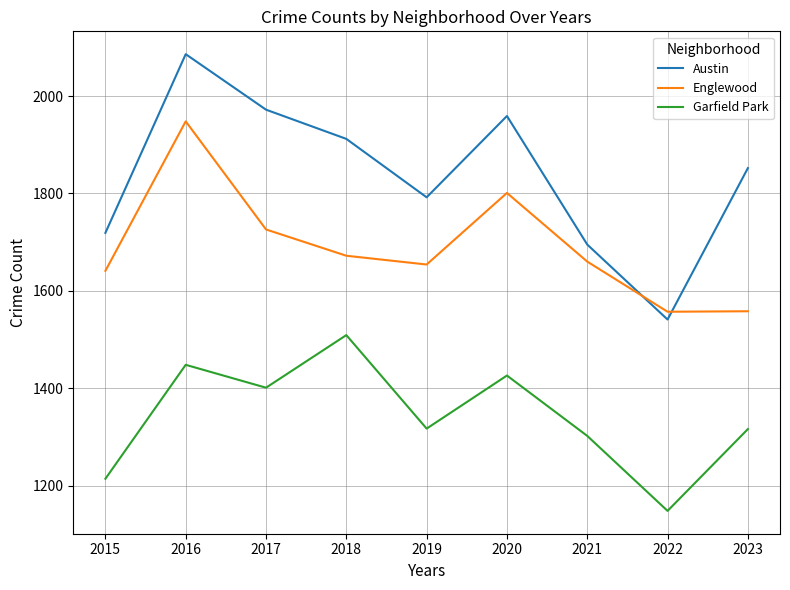

At which category is the sum across all series the highest?

2016